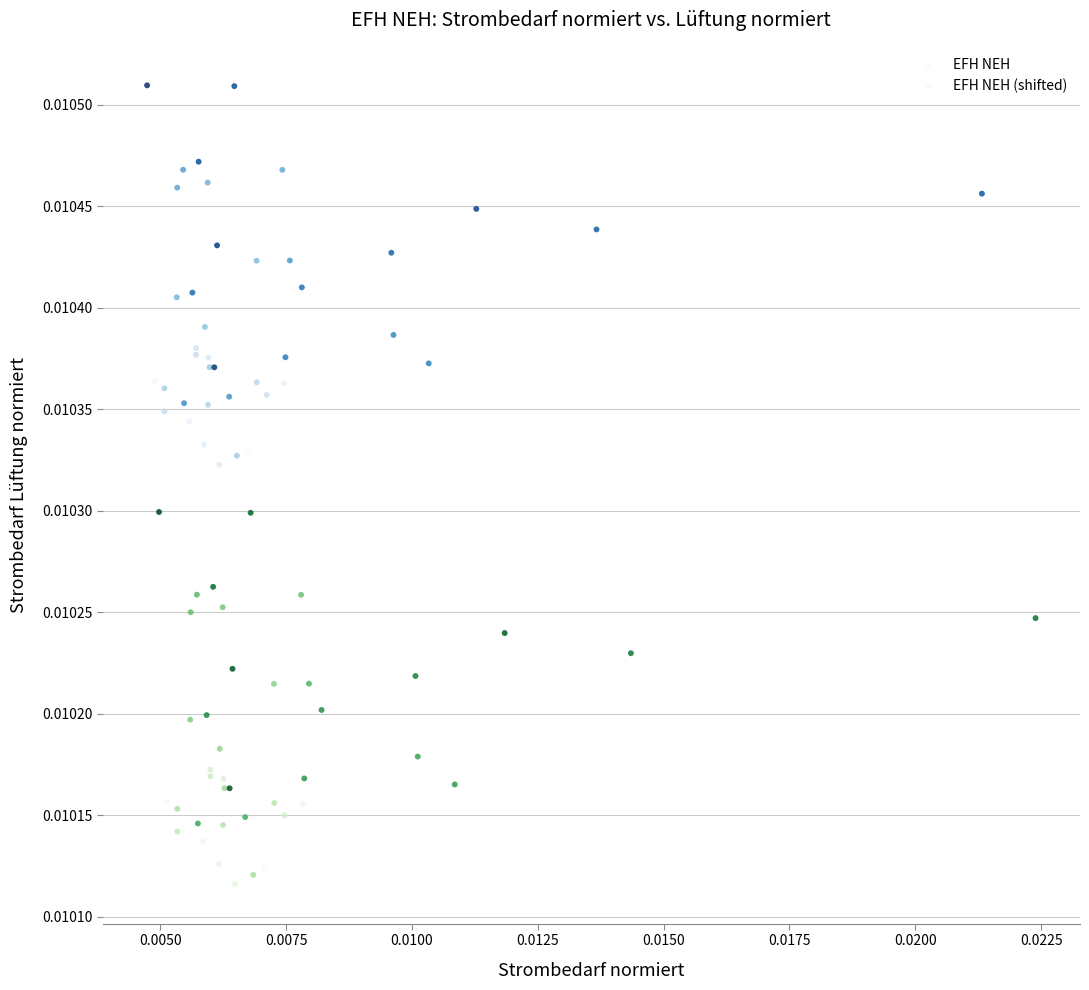

What are all the series names shown in the legend?

EFH NEH, EFH NEH (shifted)